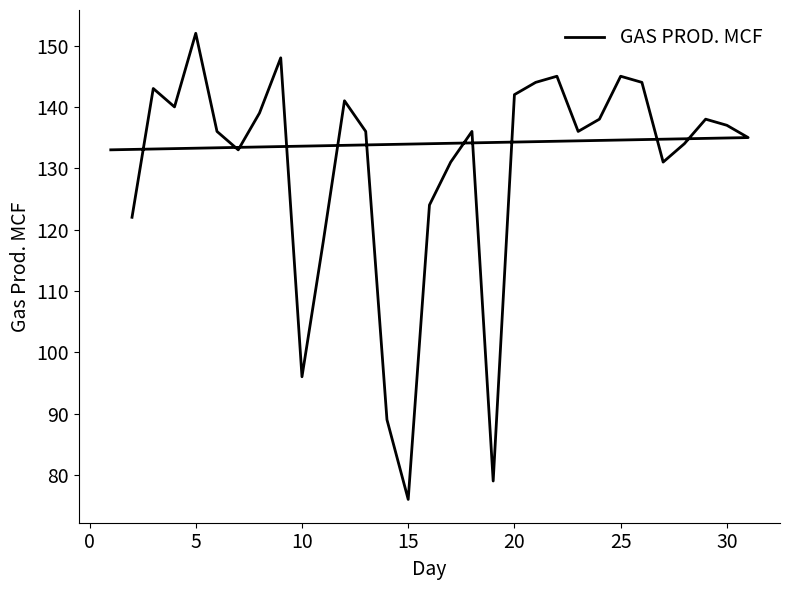

Count the number of values greater than 136.

14